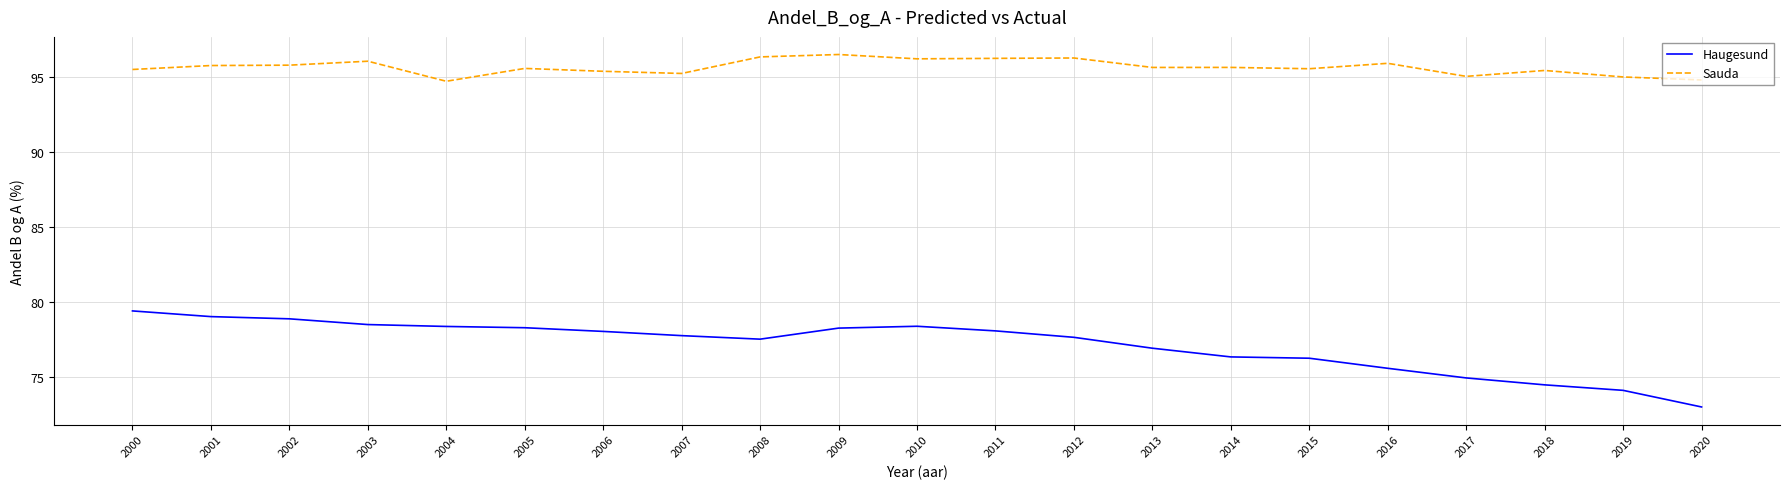

Rank the series at 2020 from lowest to highest value.

Haugesund, Sauda